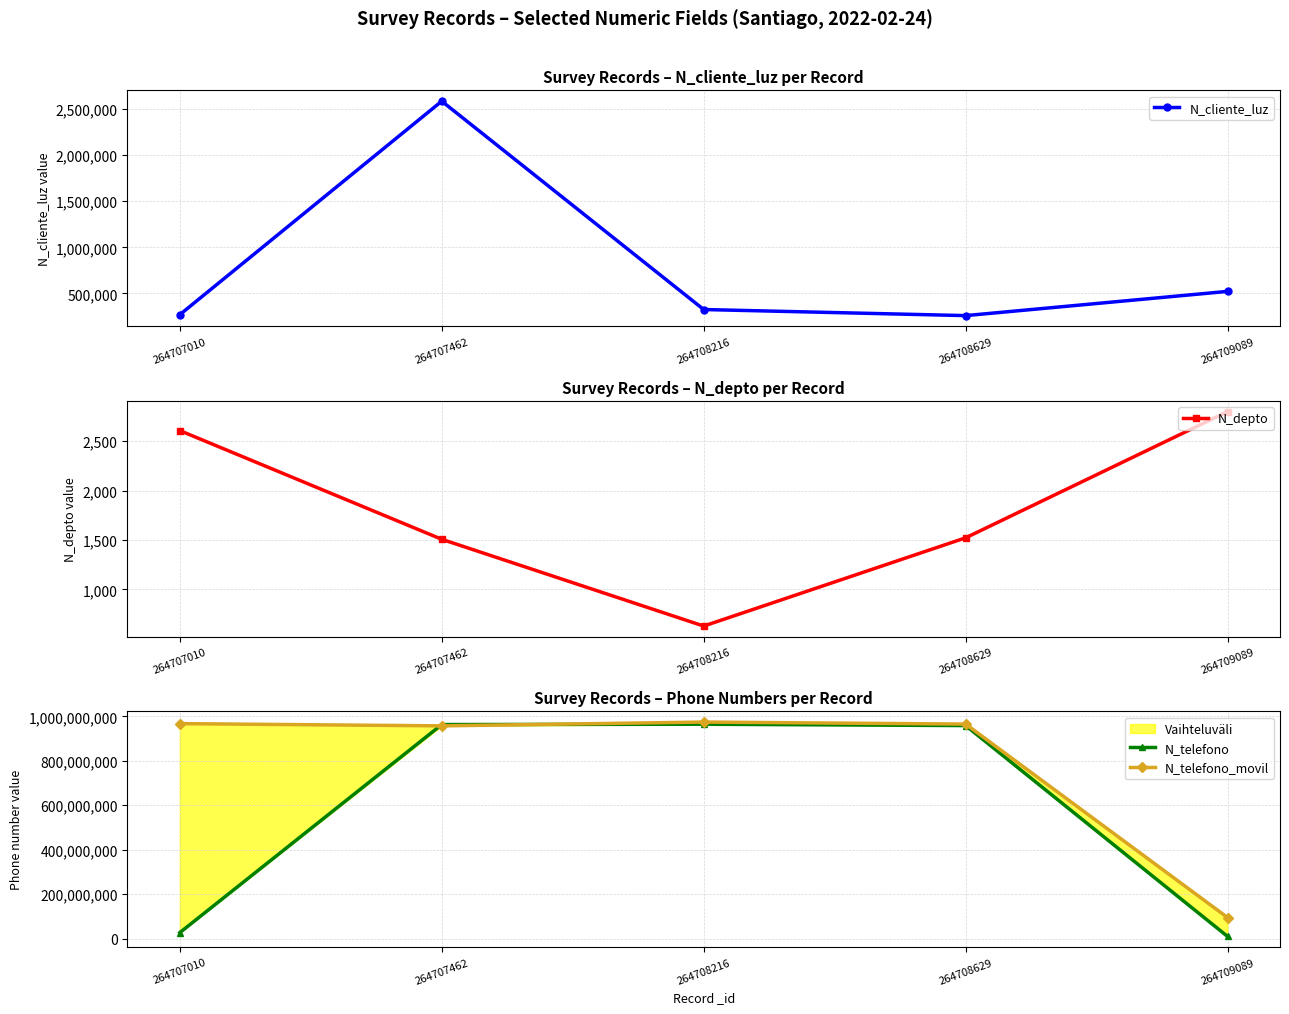

Between 264707462 and 264708629, which series saw the biggest shift?

N_telefono_movil